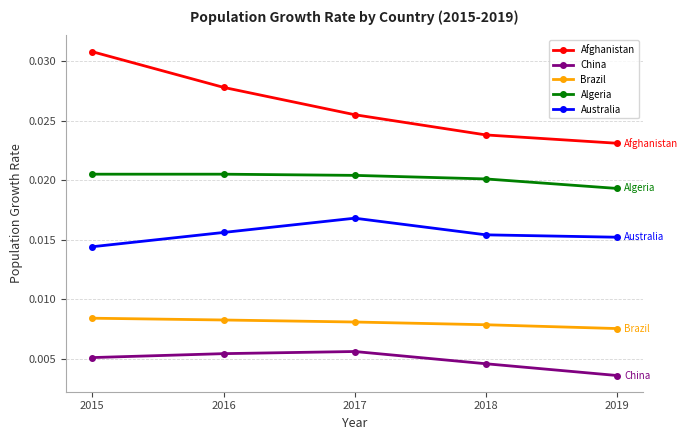

True or false: Australia and Afghanistan cross at least once.

False